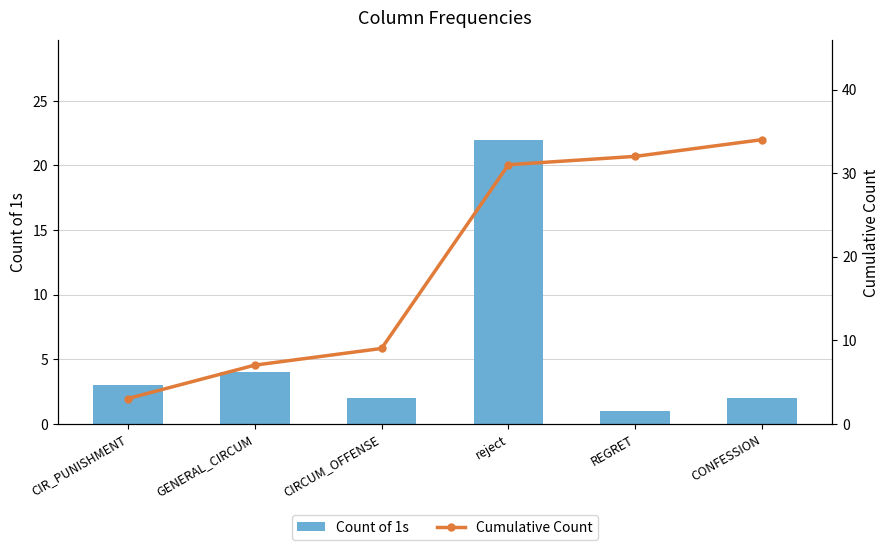

What is the average value of the Cumulative Count series?

19